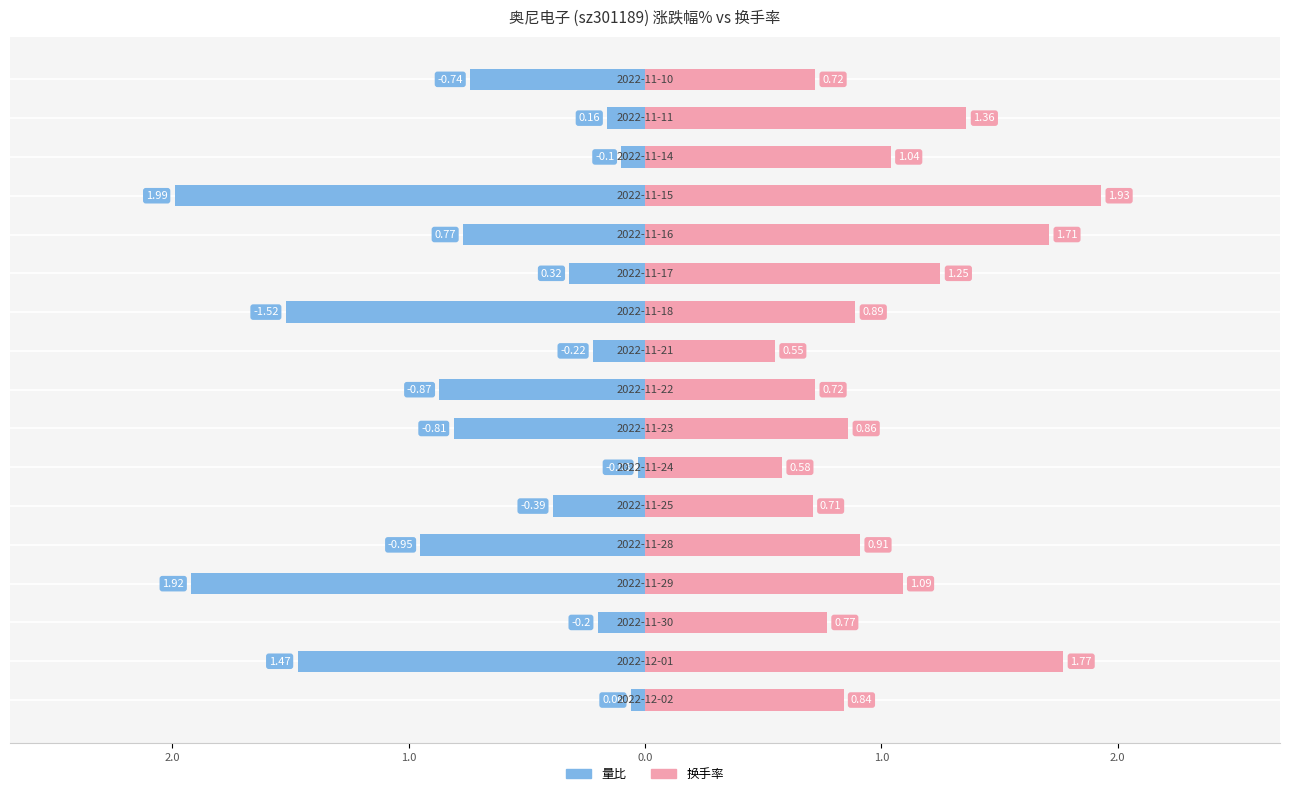

What is the difference between the highest and lowest values at 14?

1.1